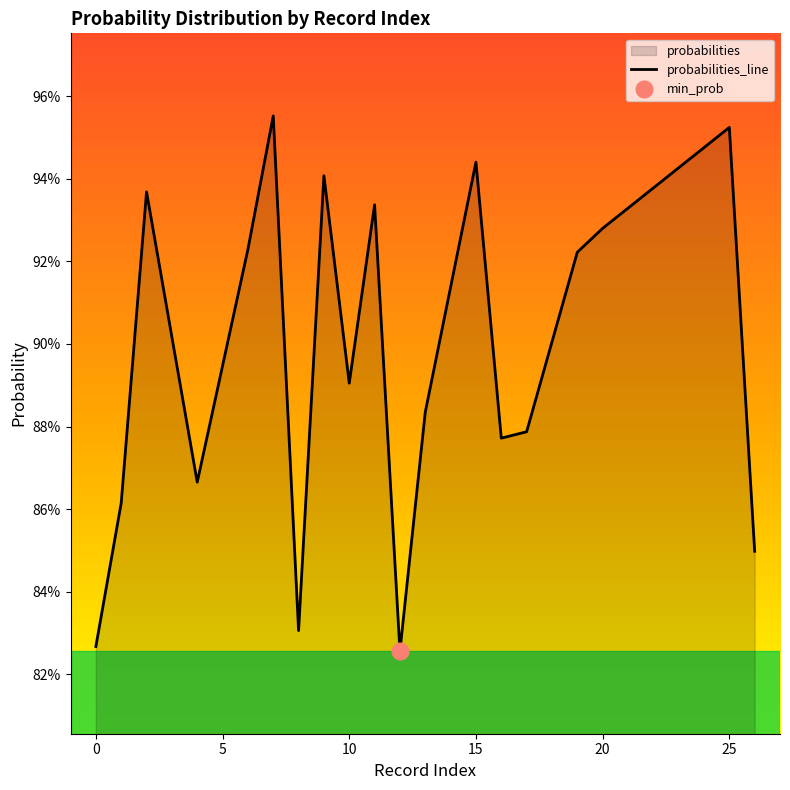

How many lines are shown in the chart?

1